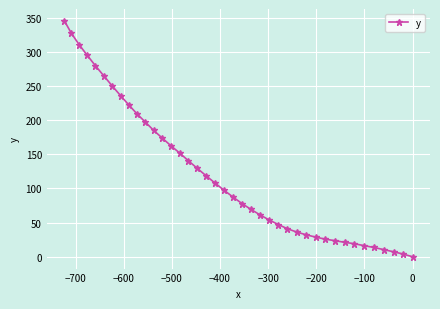

What is the difference between the second highest and second lowest values?

323.3